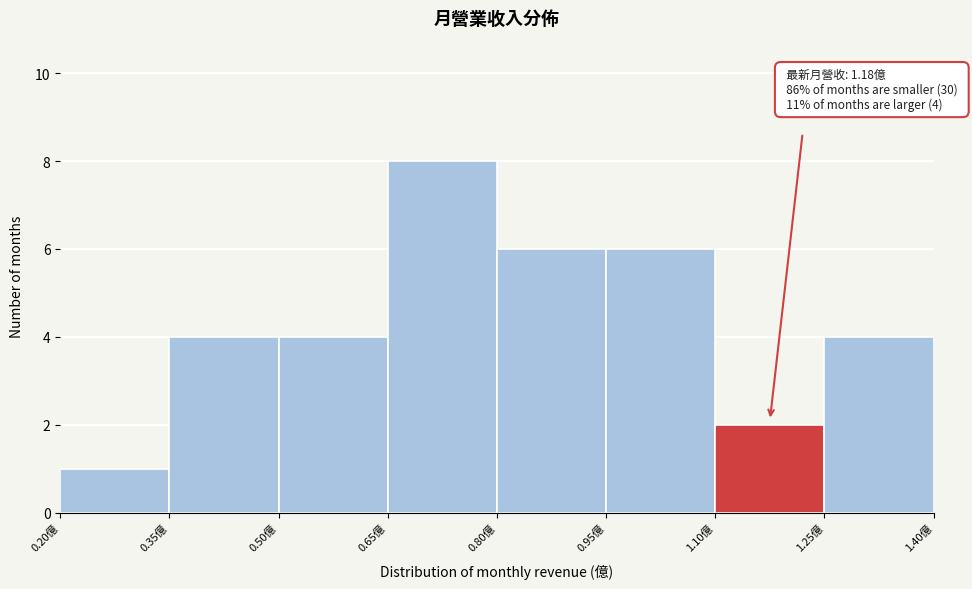

Over which range of the x-axis is the bar tallest?

0.65 to 0.80